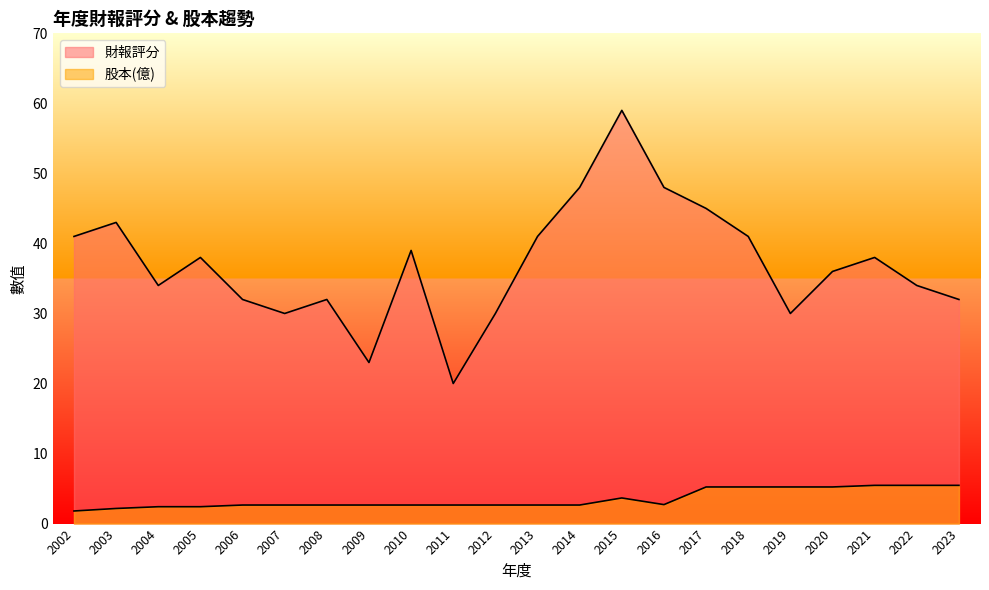

Reading right to left, extract all data points from this chart.

財報評分: 32.0	34.0	38.0	36.0	30.0	41.0	45.0	48.0	59.0	48.0	41.0	30.0	20.0	39.0	23.0	32.0	30.0	32.0	38.0	34.0	43.0	41.0
股本(億): 5.5	5.5	5.5	5.2	5.2	5.2	5.2	2.7	3.7	2.6	2.6	2.6	2.6	2.6	2.6	2.6	2.6	2.6	2.4	2.4	2.2	1.8